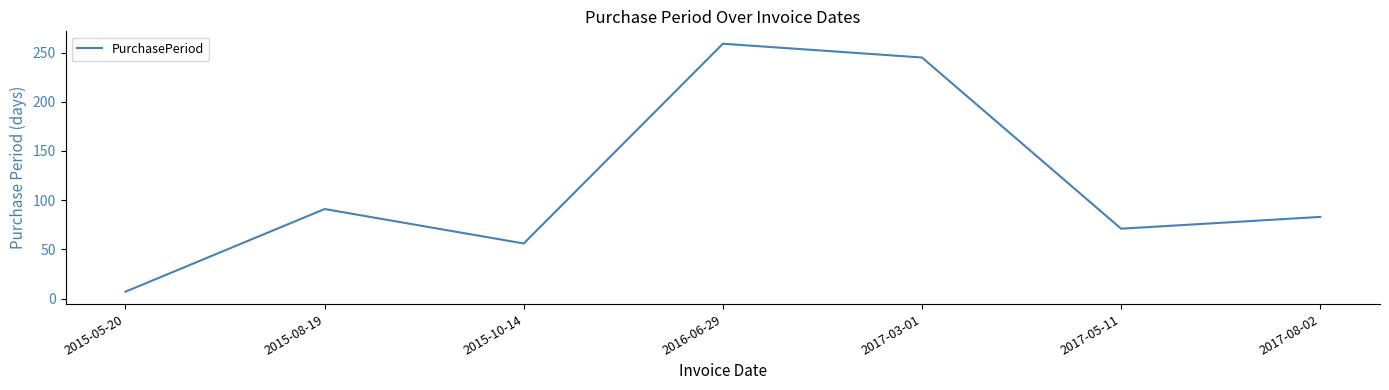

Reading left to right, extract all data points from this chart.

2015-05-20=7	2015-08-19=91	2015-10-14=56	2016-06-29=259	2017-03-01=245	2017-05-11=71	2017-08-02=83